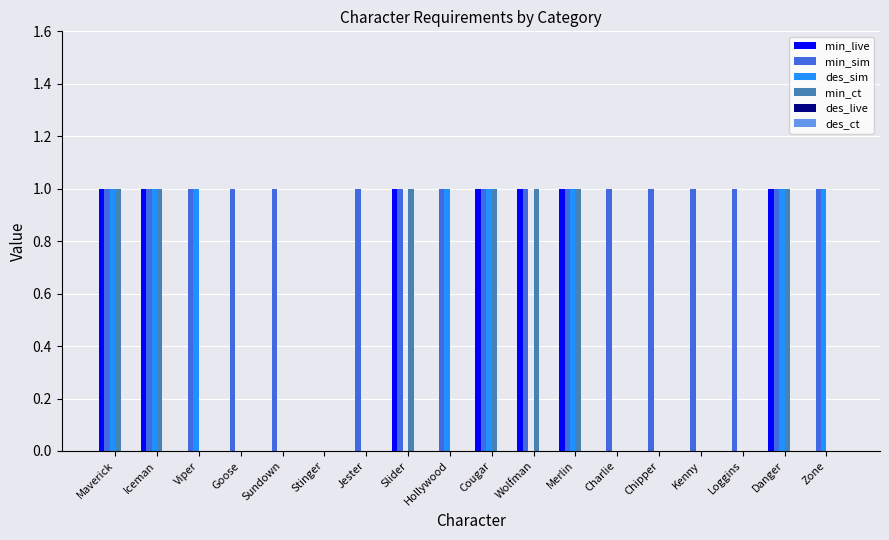

What is the sum of all min_live values?

7